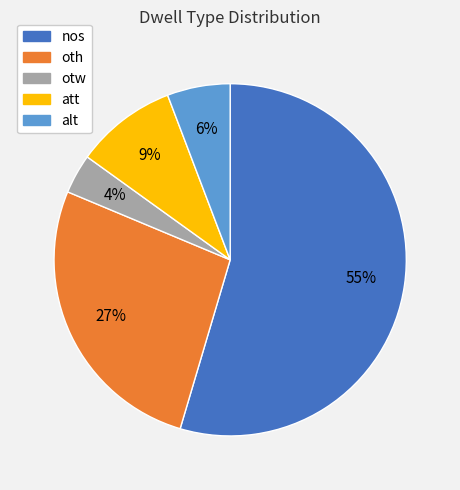

Approximately how many times larger is the value at att compared to oth?

0.3